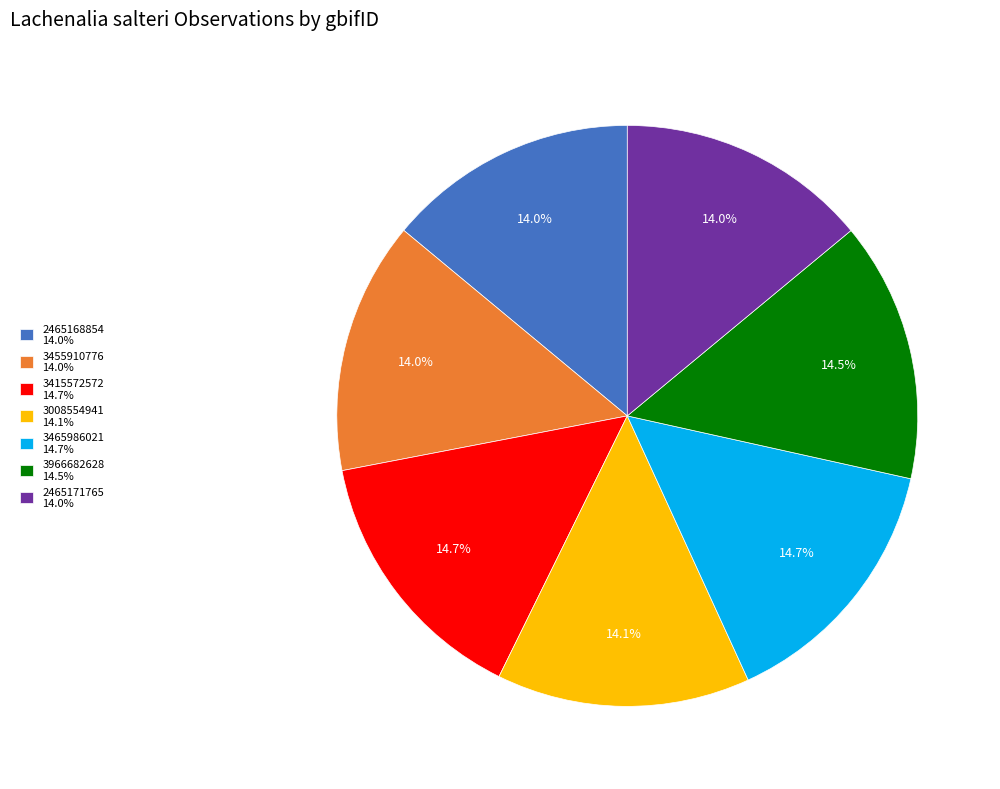

How many segments does this pie chart have?

7